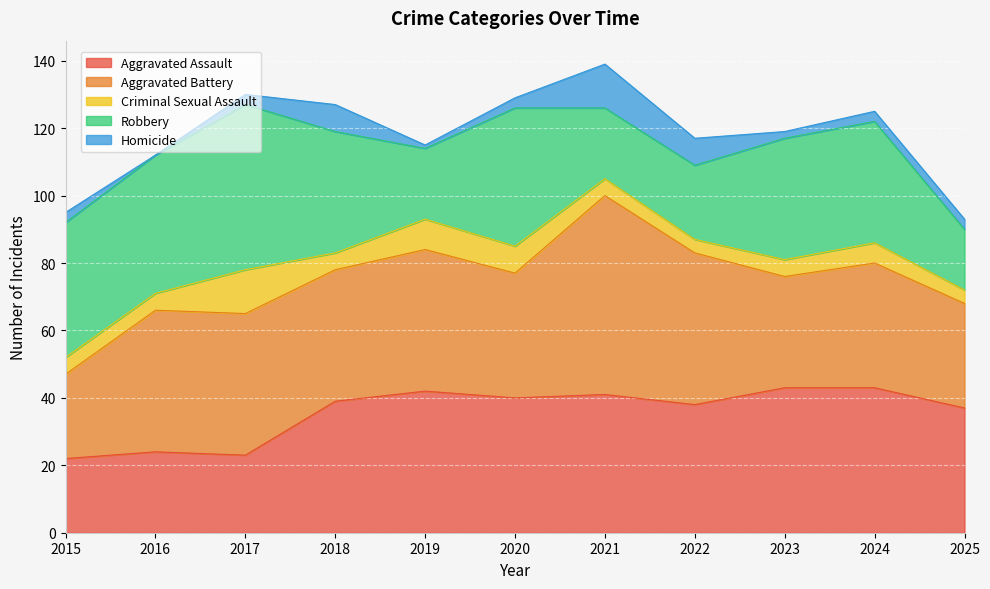

How many lines are shown in the chart?

5